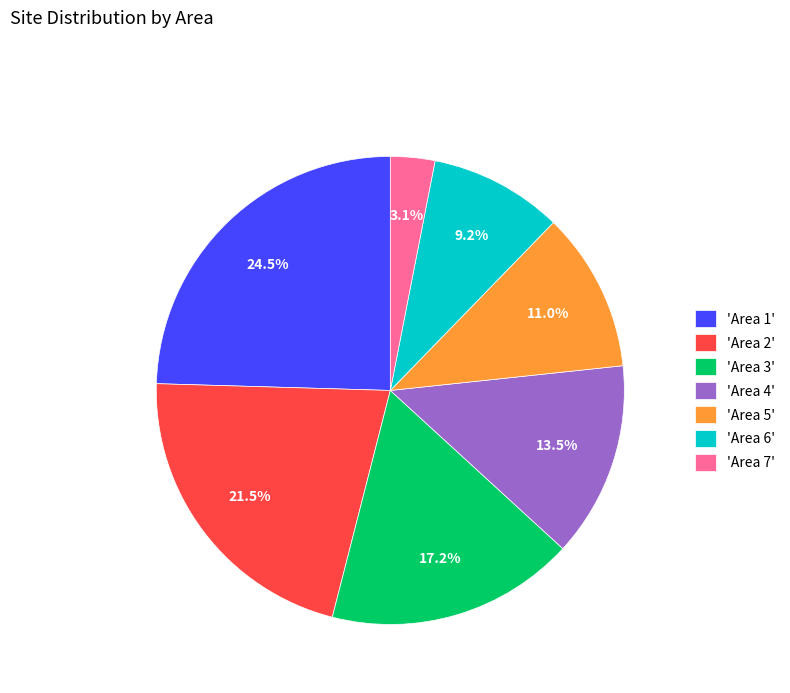

What is the largest slice in the pie chart?

'Area 1'